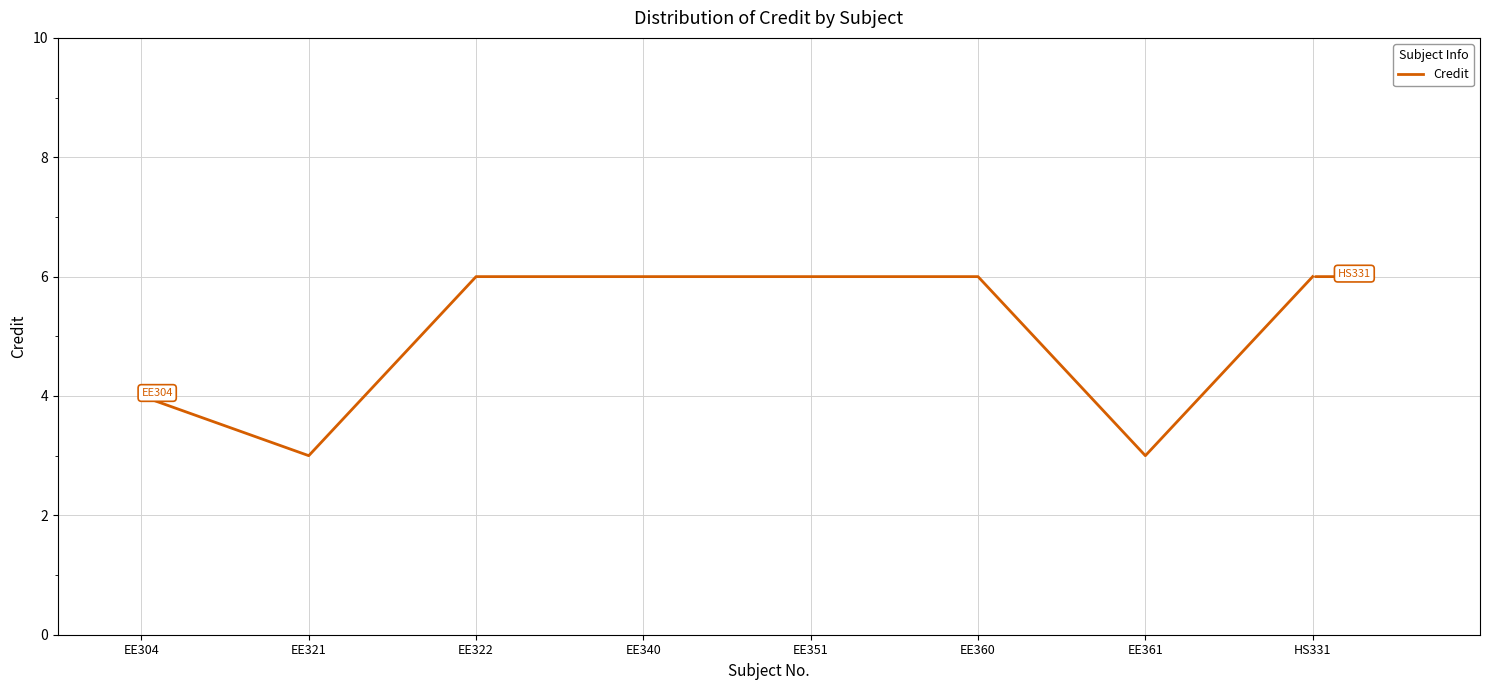

True or false: the data shows 2 at EE304.

False